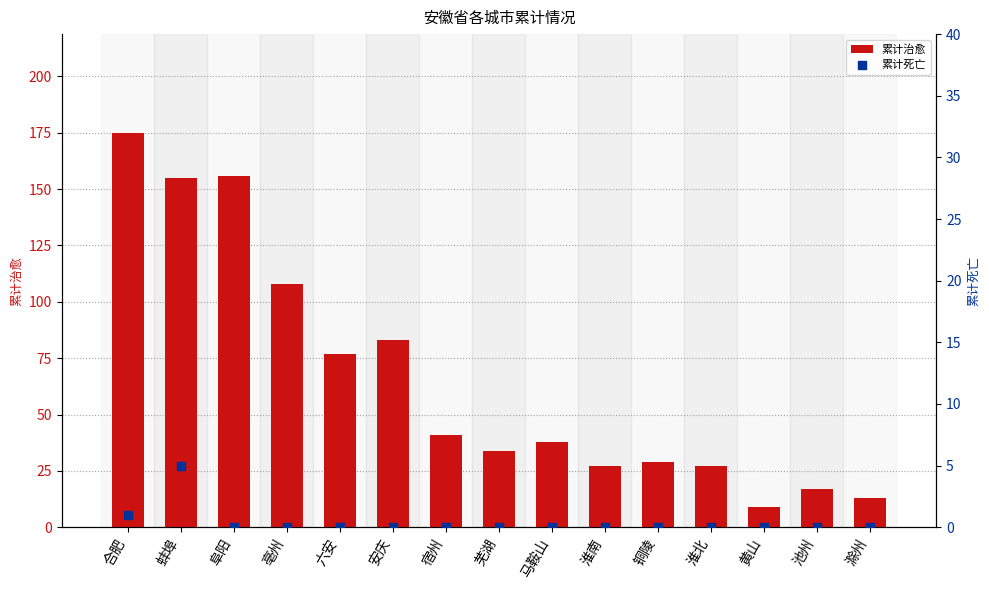

Which series contains the highest Y value?

累计治愈